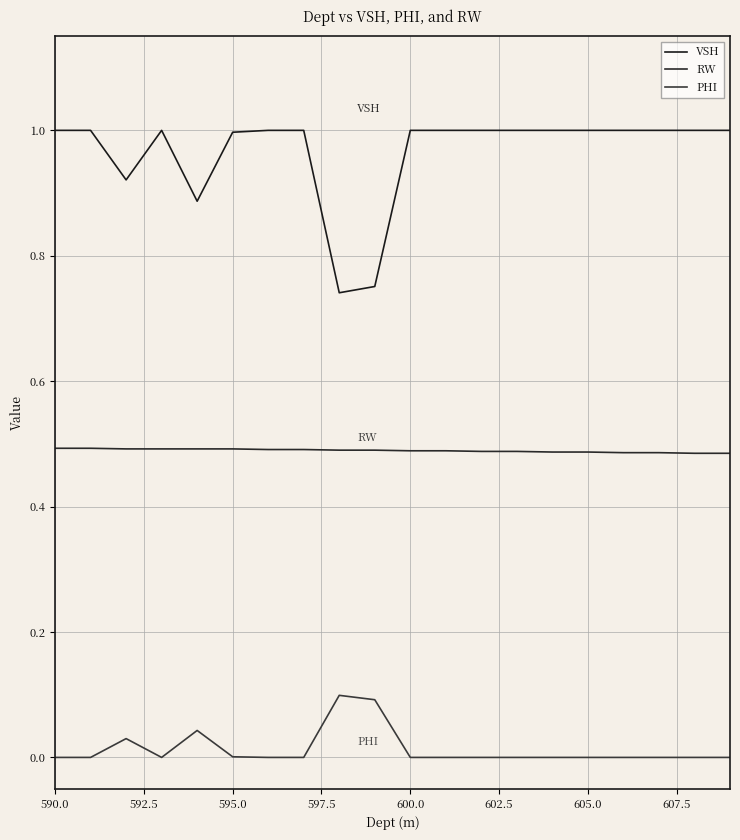

Rank the series by their average value, from highest to lowest.

VSH, RW, PHI